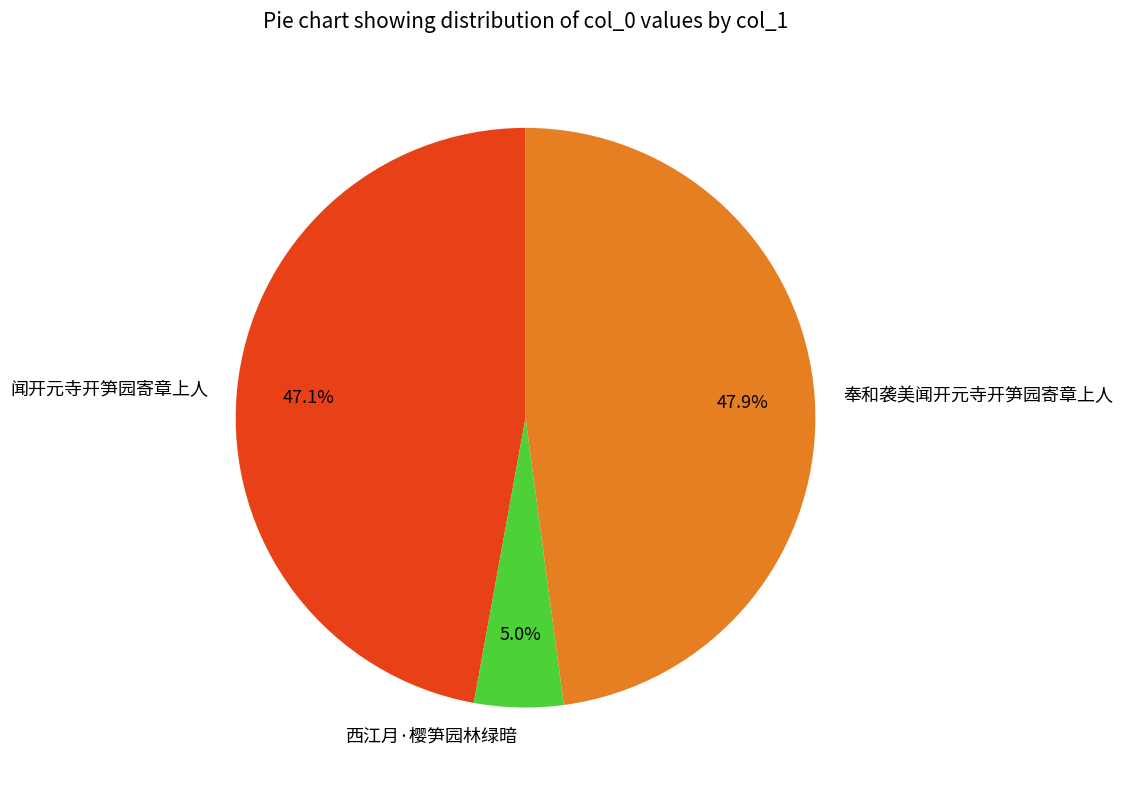

Do 闻开元寺开笋园寄章上人 and 奉和袭美闻开元寺开笋园寄章上人 together represent more than half of the pie?

Yes